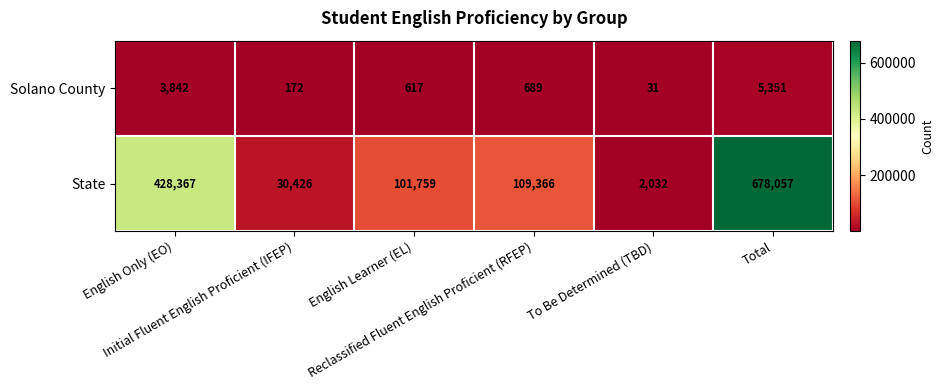

Which series has the largest total across all categories?

State